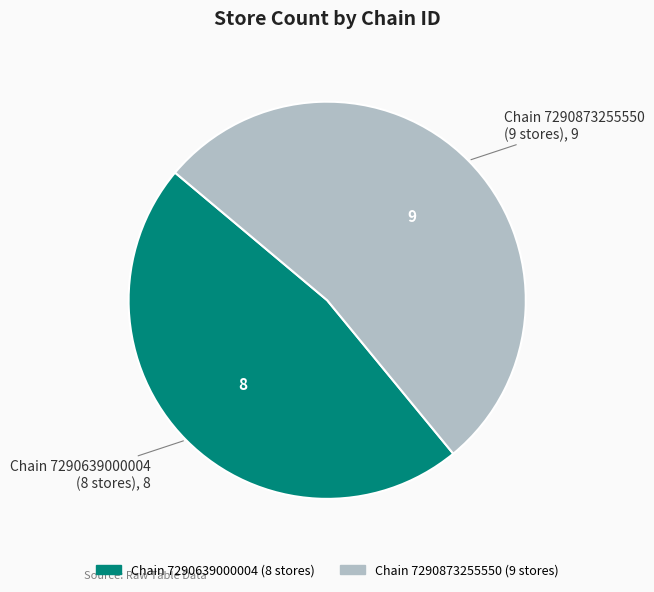

Is there a majority slice in this chart?

Yes